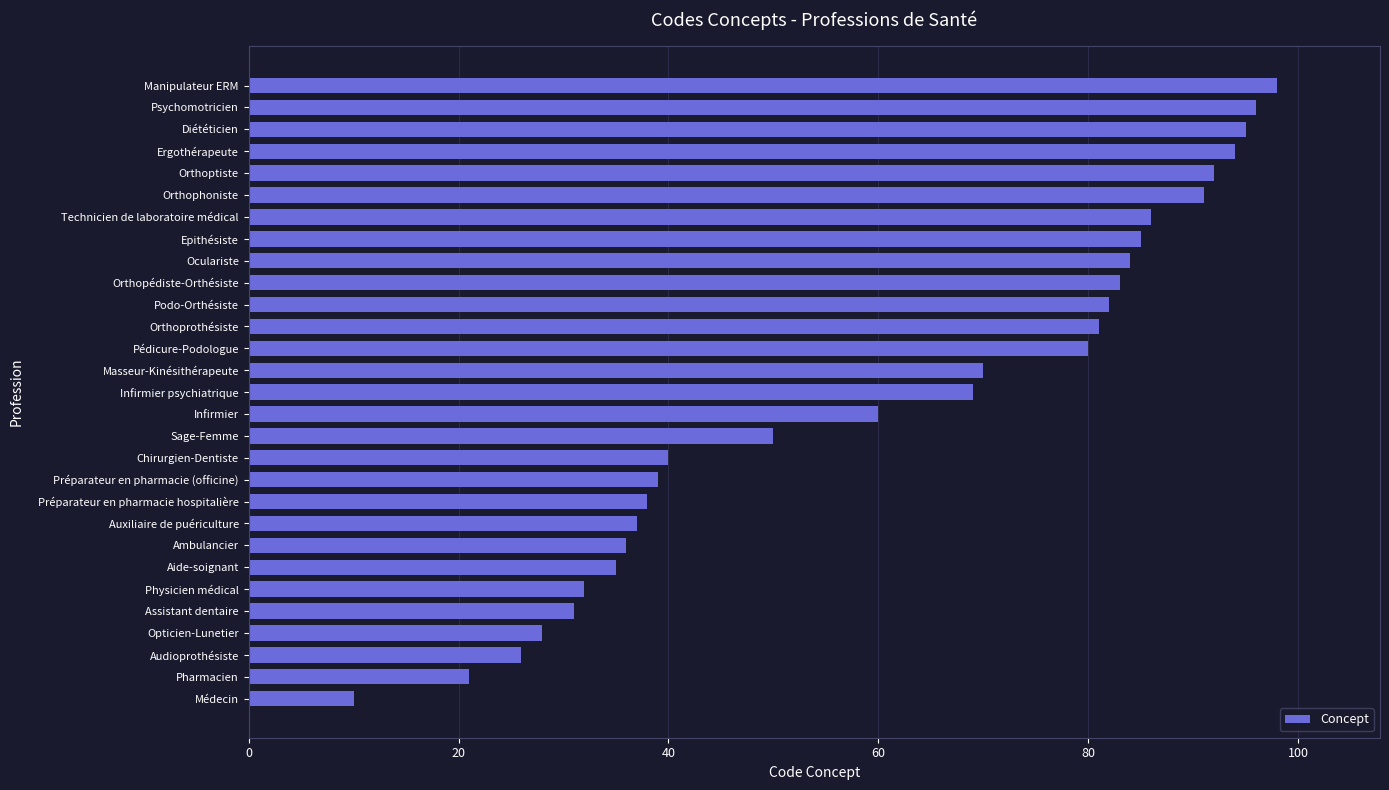

At which label is the value closest to 54?

Sage-Femme